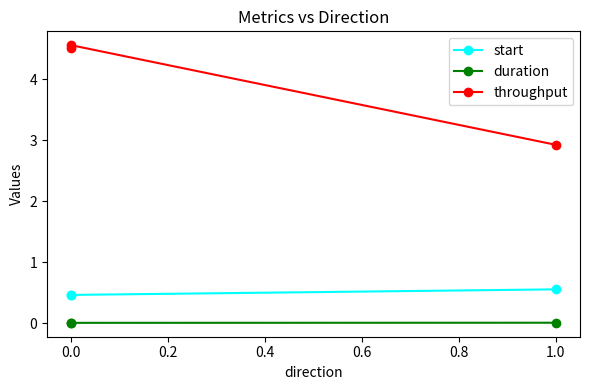

Rank the series at 1.0 from lowest to highest value.

duration, start, throughput